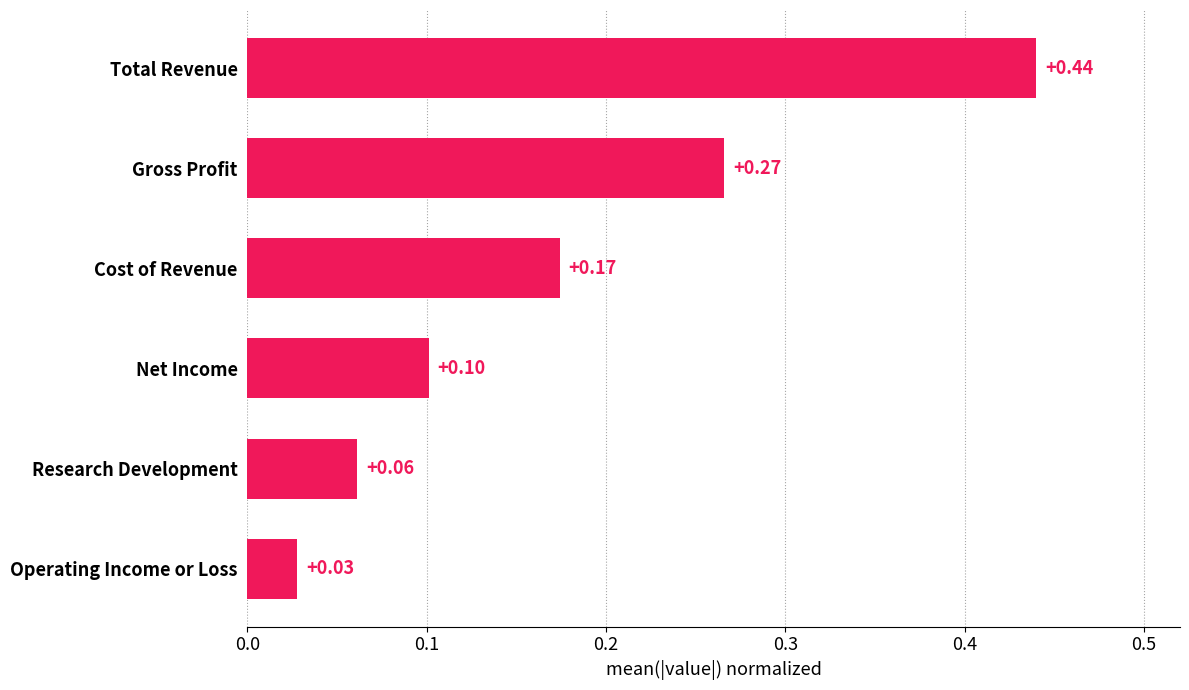

What is the sum of all values?

1.1